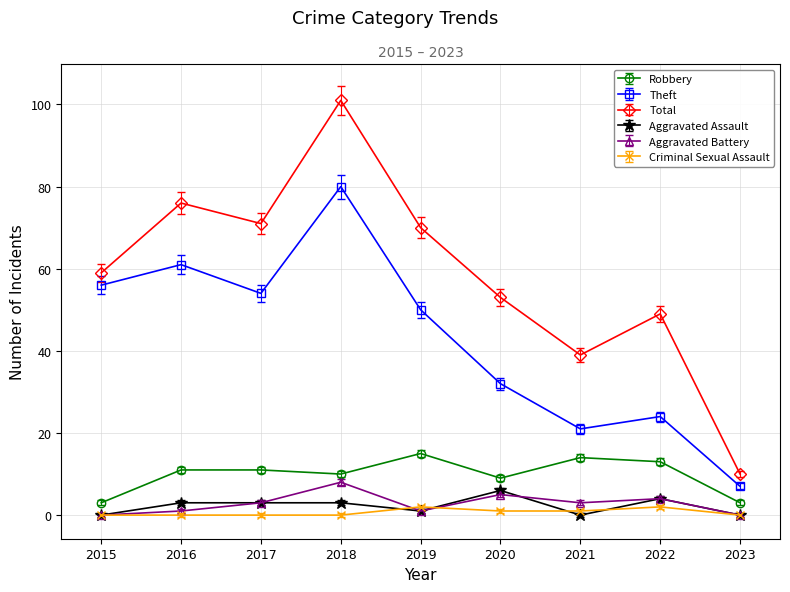

At which category does Theft reach its first local valley?

2017